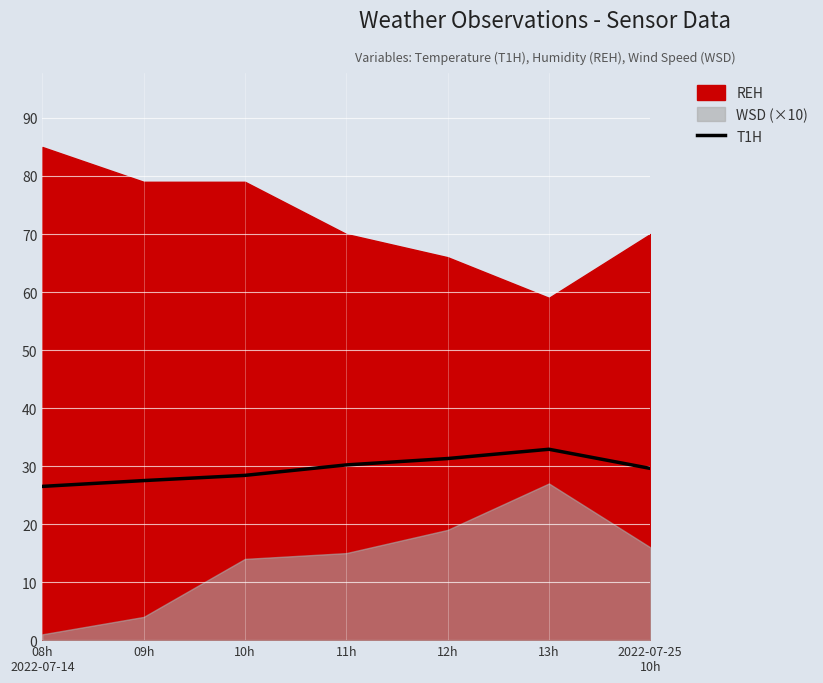

What is the minimum value for T1H?

26.5